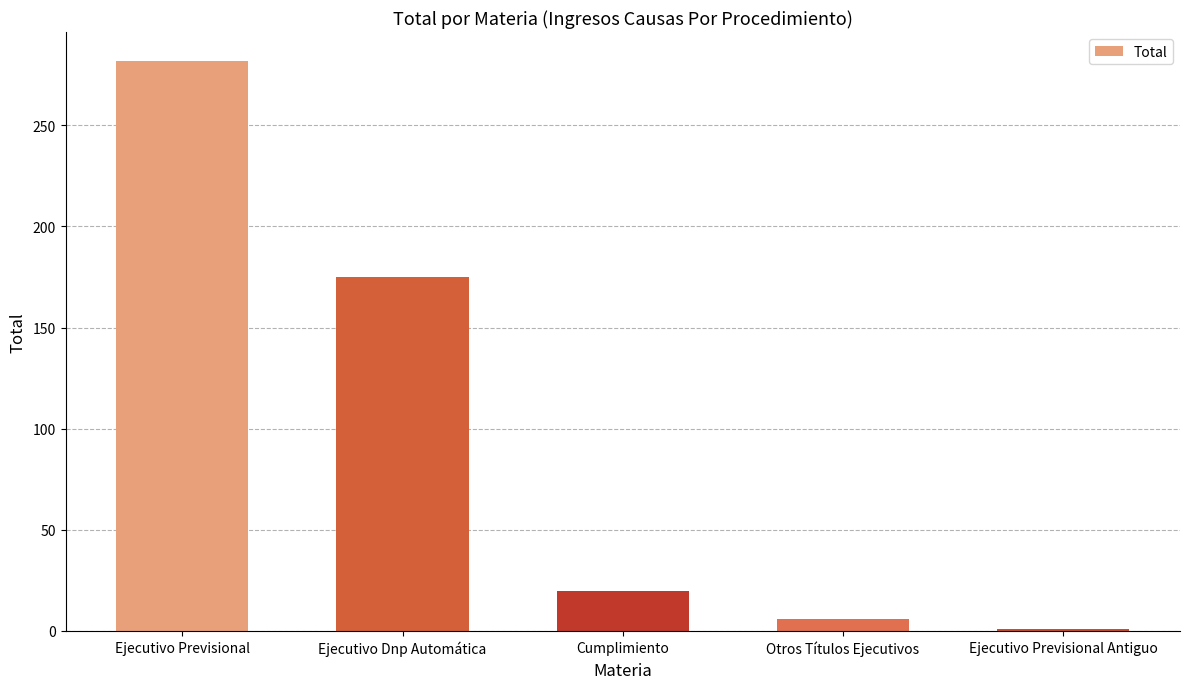

Which label corresponds to the smallest value in the chart?

Ejecutivo Previsional Antiguo